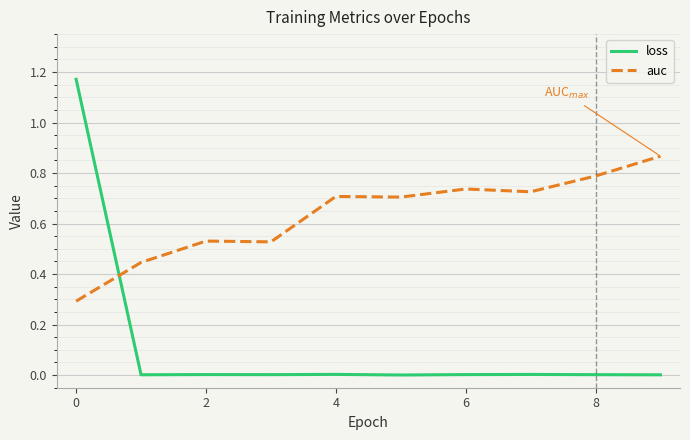

What are all the series names shown in the legend?

loss, auc